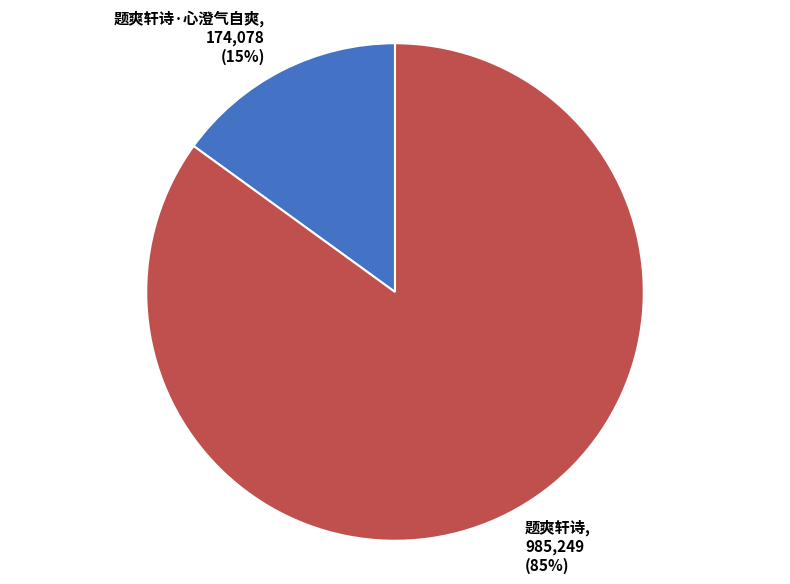

How many segments does this pie chart have?

2